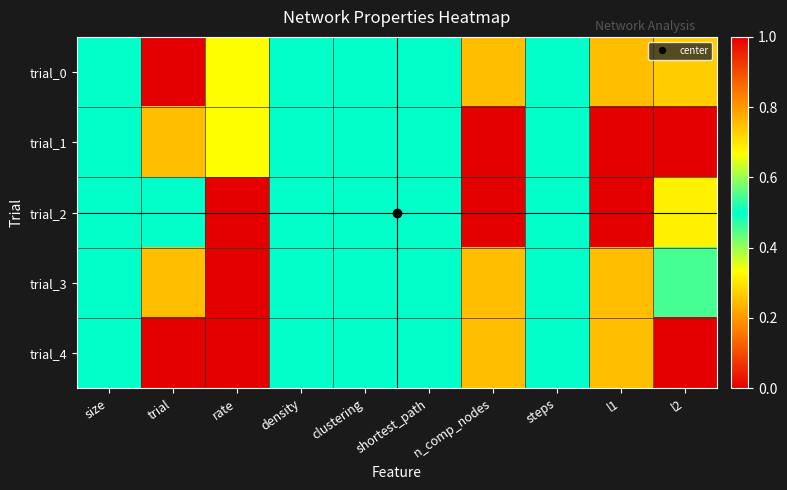

List the series in order of their peak value, highest first.

trial_2, trial_4, trial_0, trial_3, trial_1